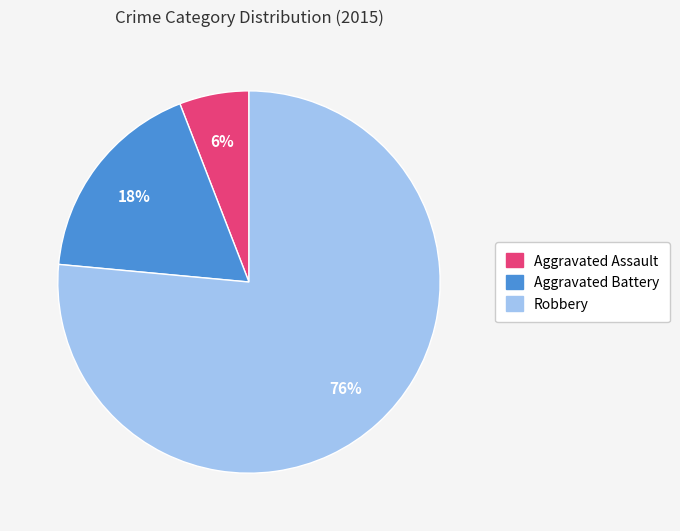

Do Aggravated Battery and Aggravated Assault together represent more than half of the pie?

No